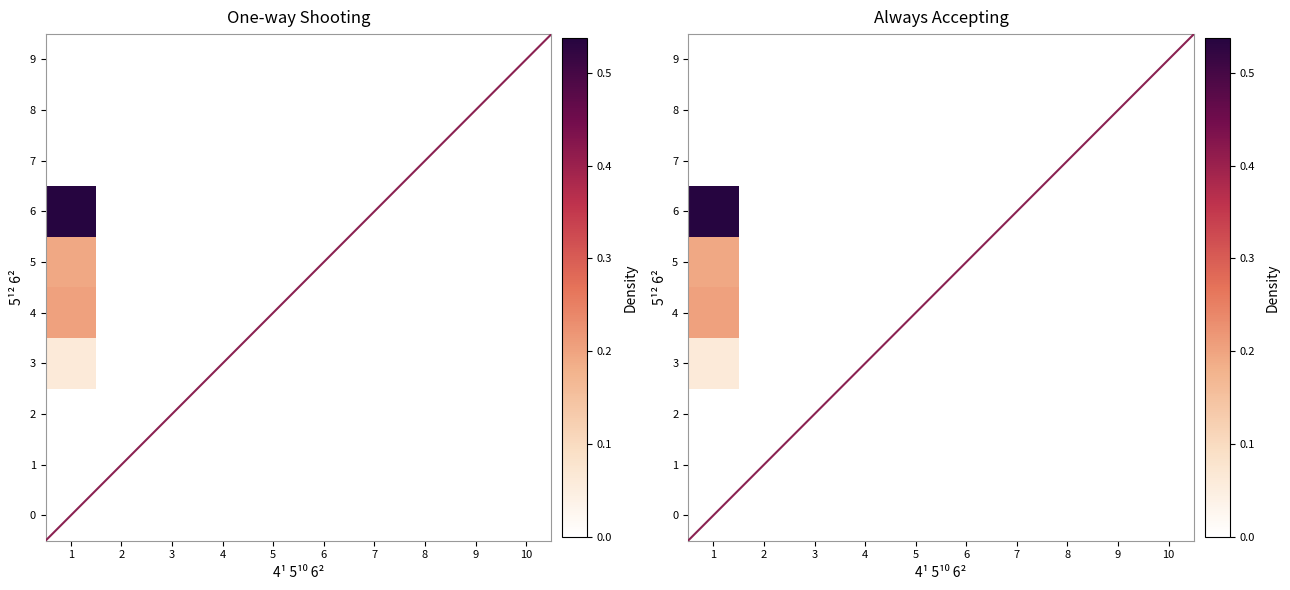

At which category is the sum across all series the highest?

1